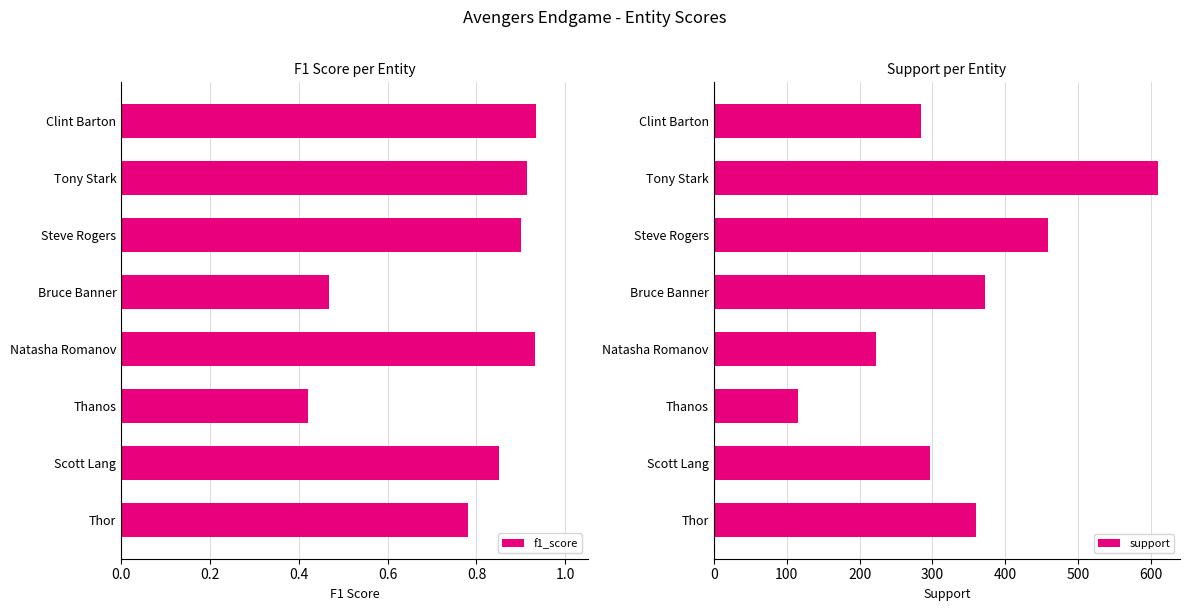

Count the f1_score values in the range 0 to 1.

8